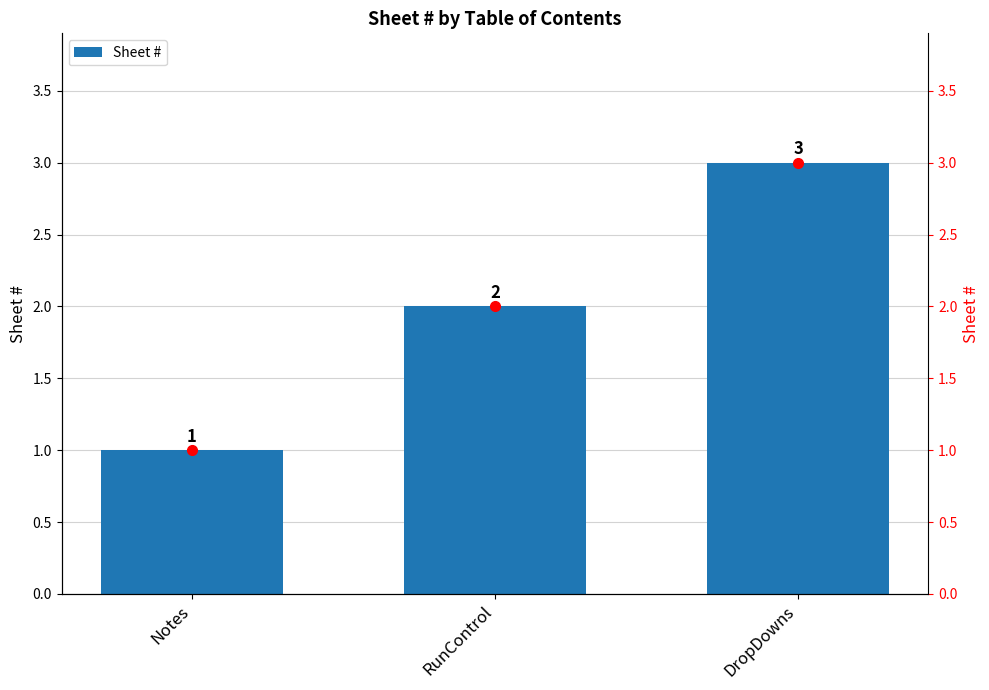

Reading right to left, what are all the values shown in this chart?

Sheet #: 3	2	1
Sheet # (marker): 3	2	1